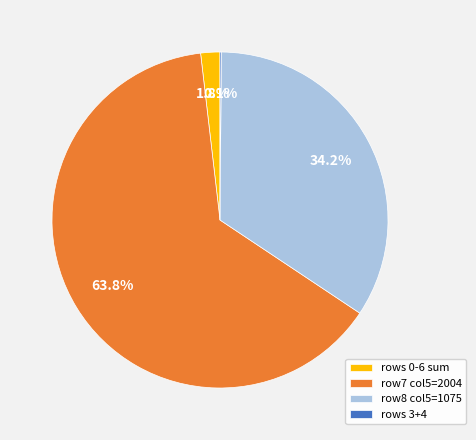

Is row7 col5=2004 the majority of the pie?

Yes